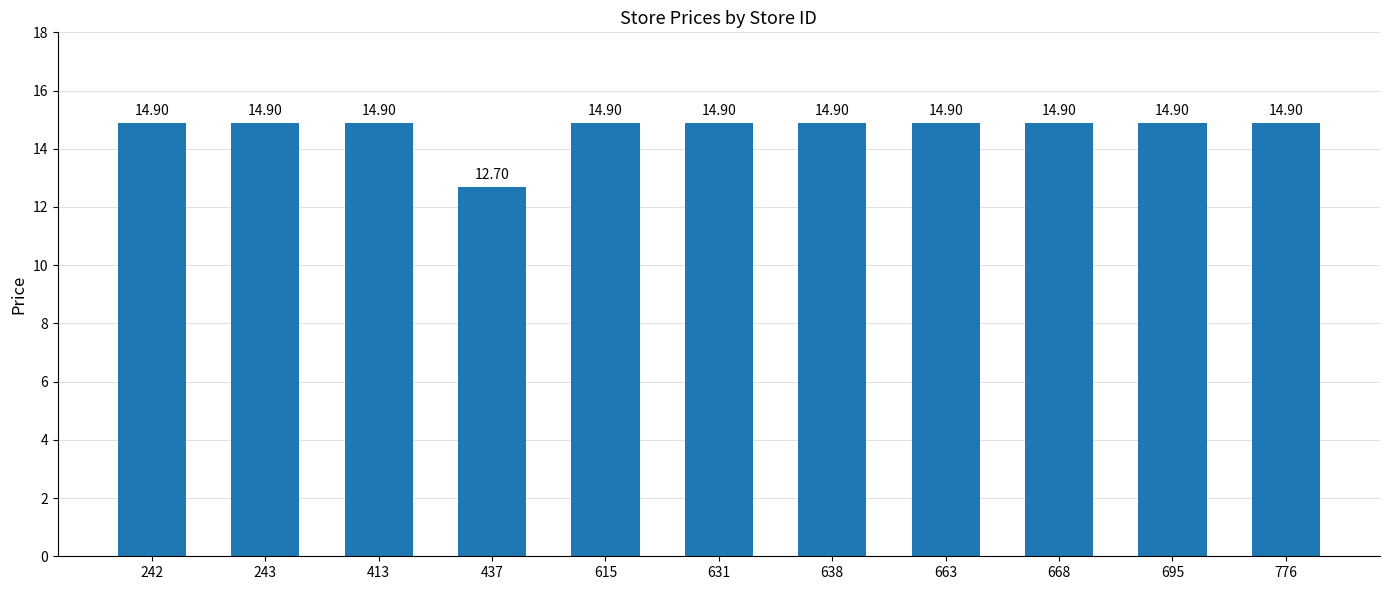

What is the average value?

14.7